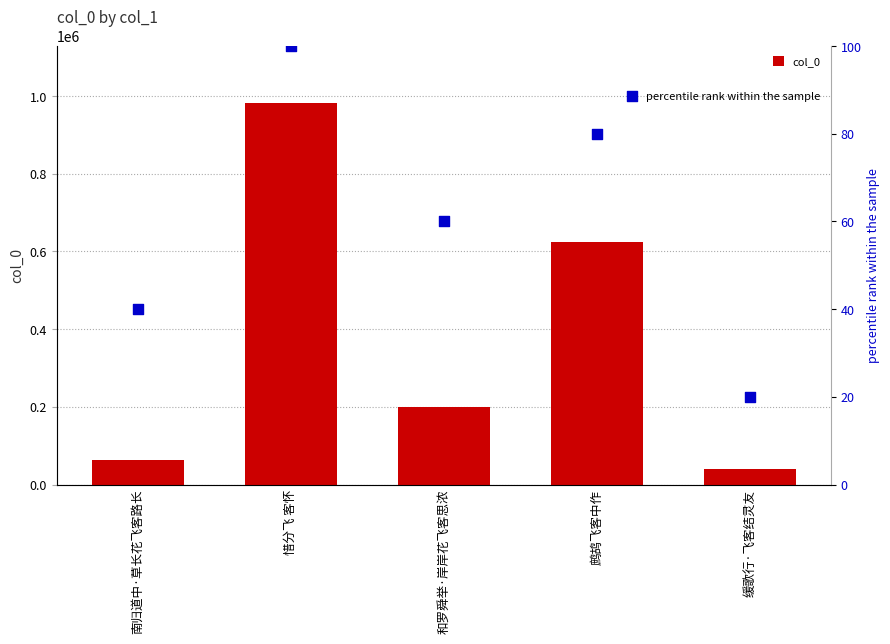

Is the value of percentile rank within the sample at 和罗舜举·岸岸花飞客思浓 greater than the value of col_0 at 缓歌行·飞客结灵友?

No